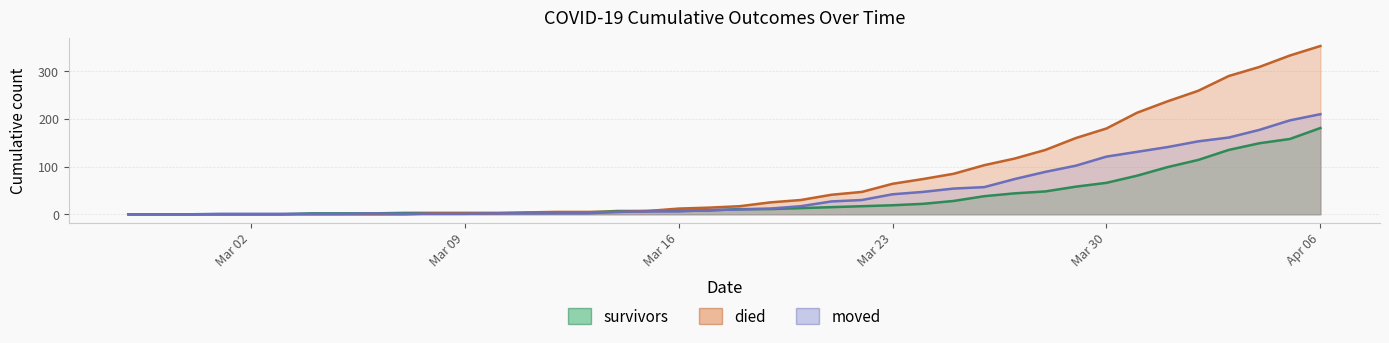

True or false: moved and survivors cross at least once.

True